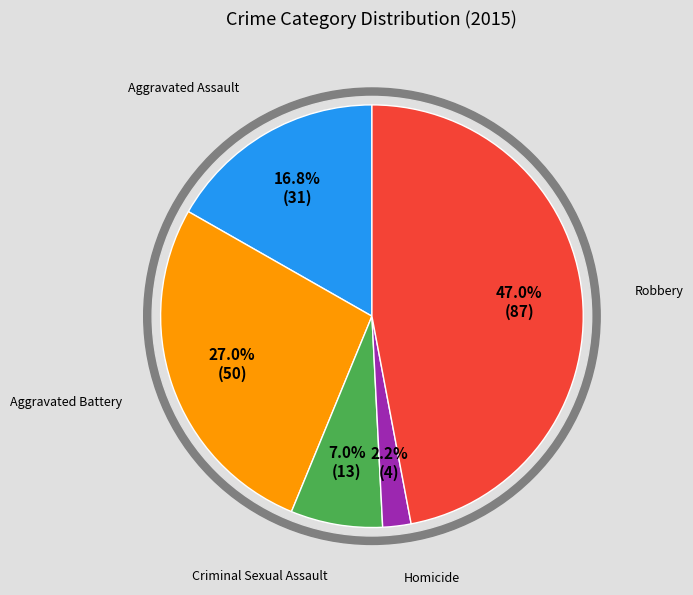

What percentage is the Robbery slice, to the nearest percent?

47%